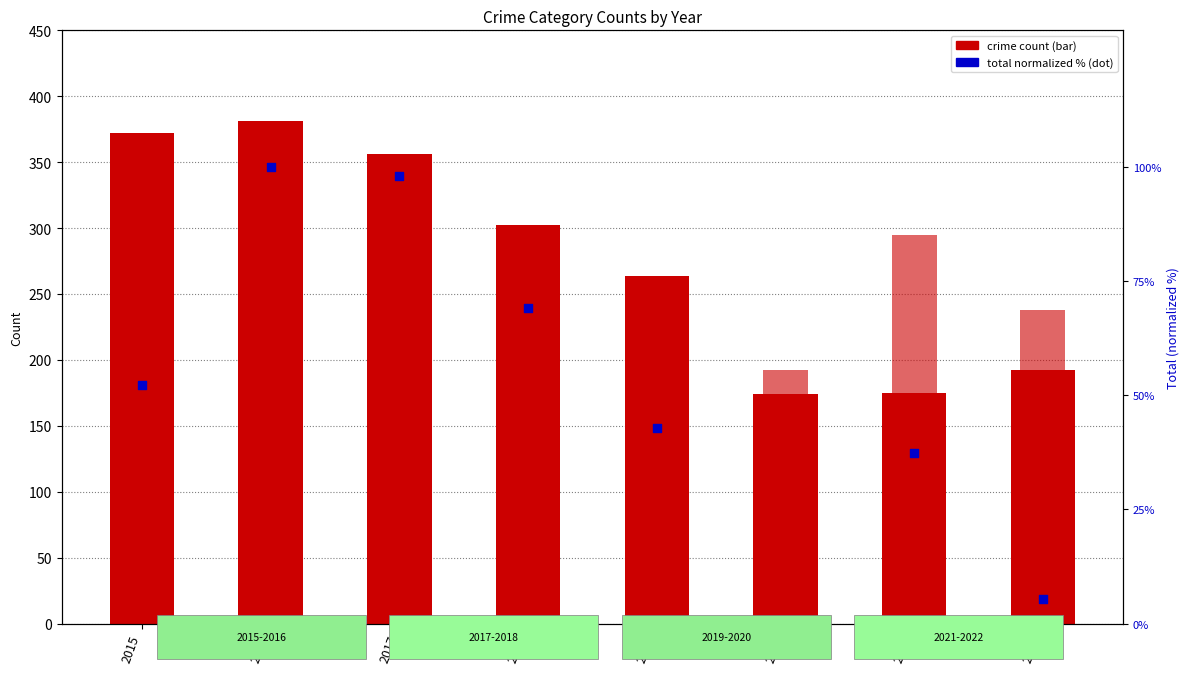

At which category is the sum across all series the highest?

2016